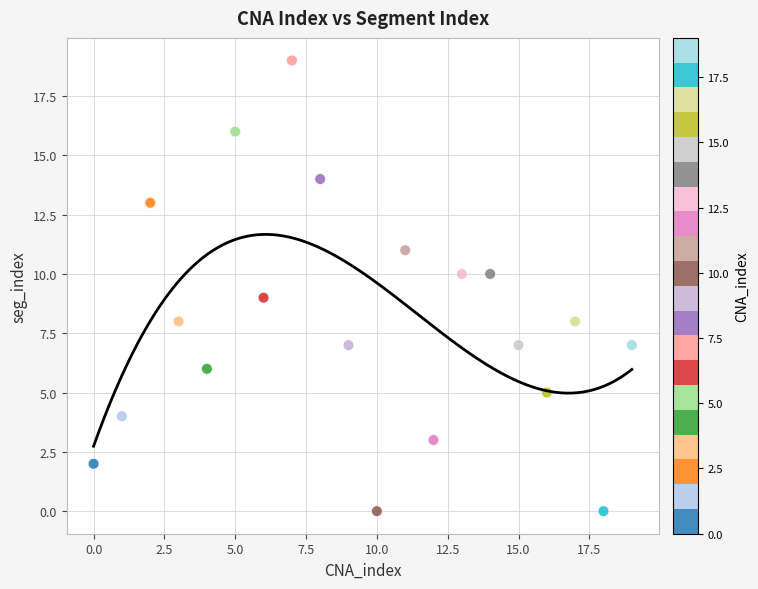

What is the range of Y values (max minus min)?

19